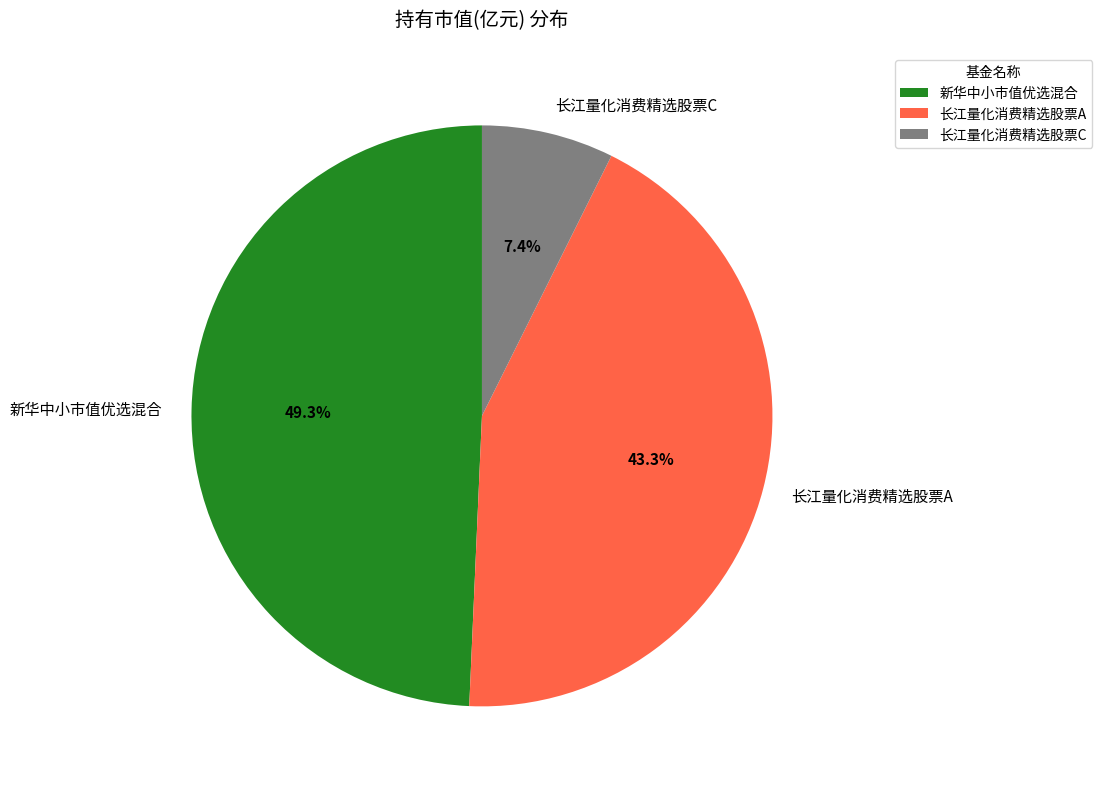

How many slices are in this pie chart?

3